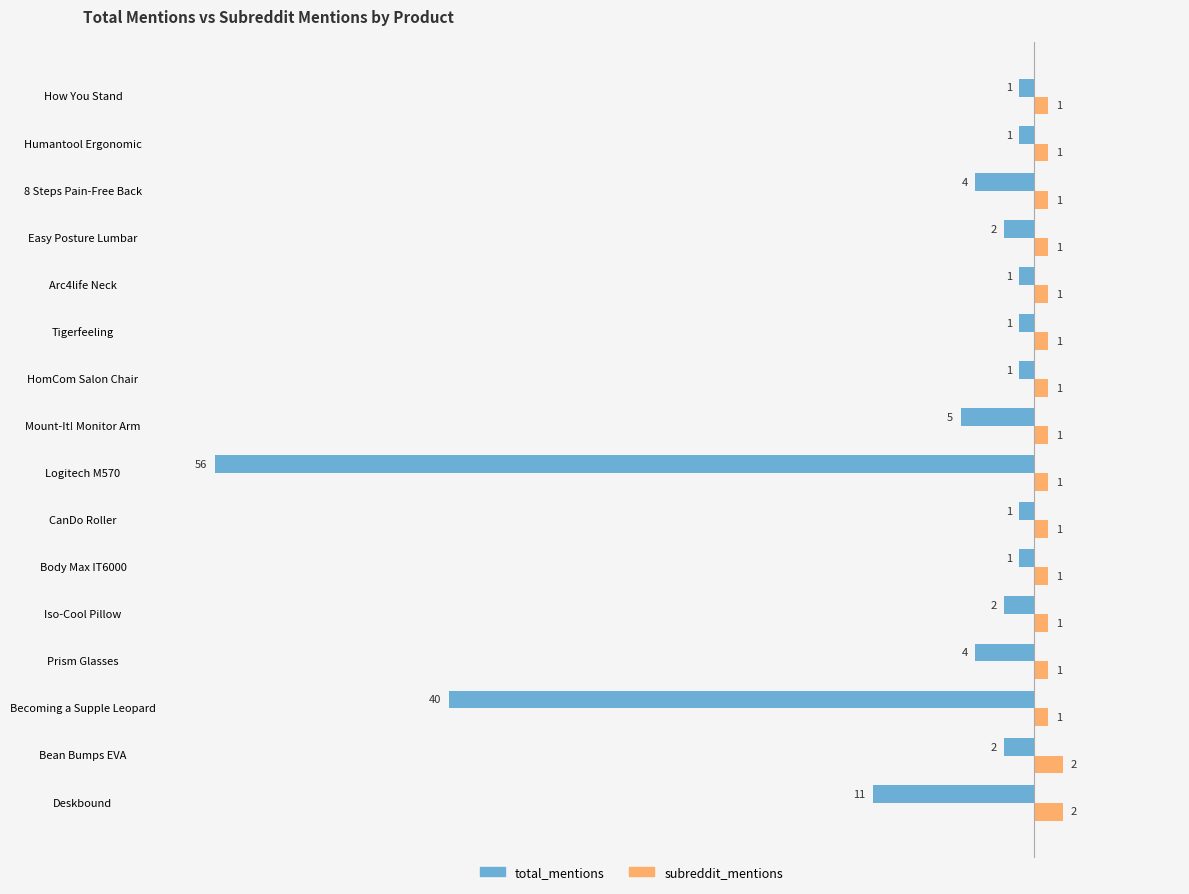

Rank the series by their maximum value, from lowest to highest.

total_mentions, subreddit_mentions